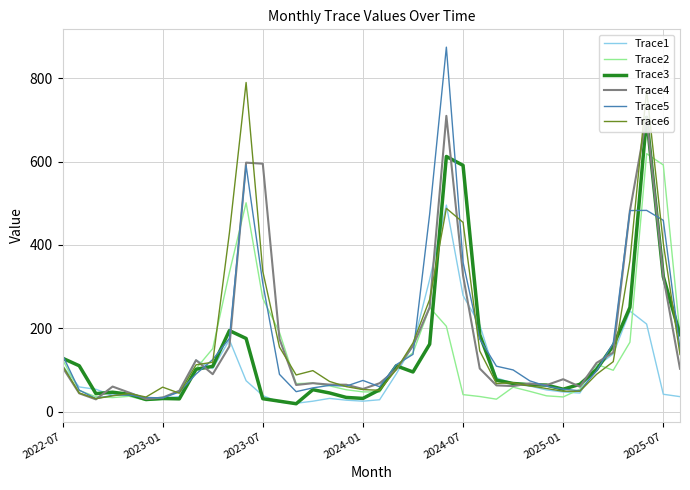

What is the lowest value of the Trace5 series?

31.7